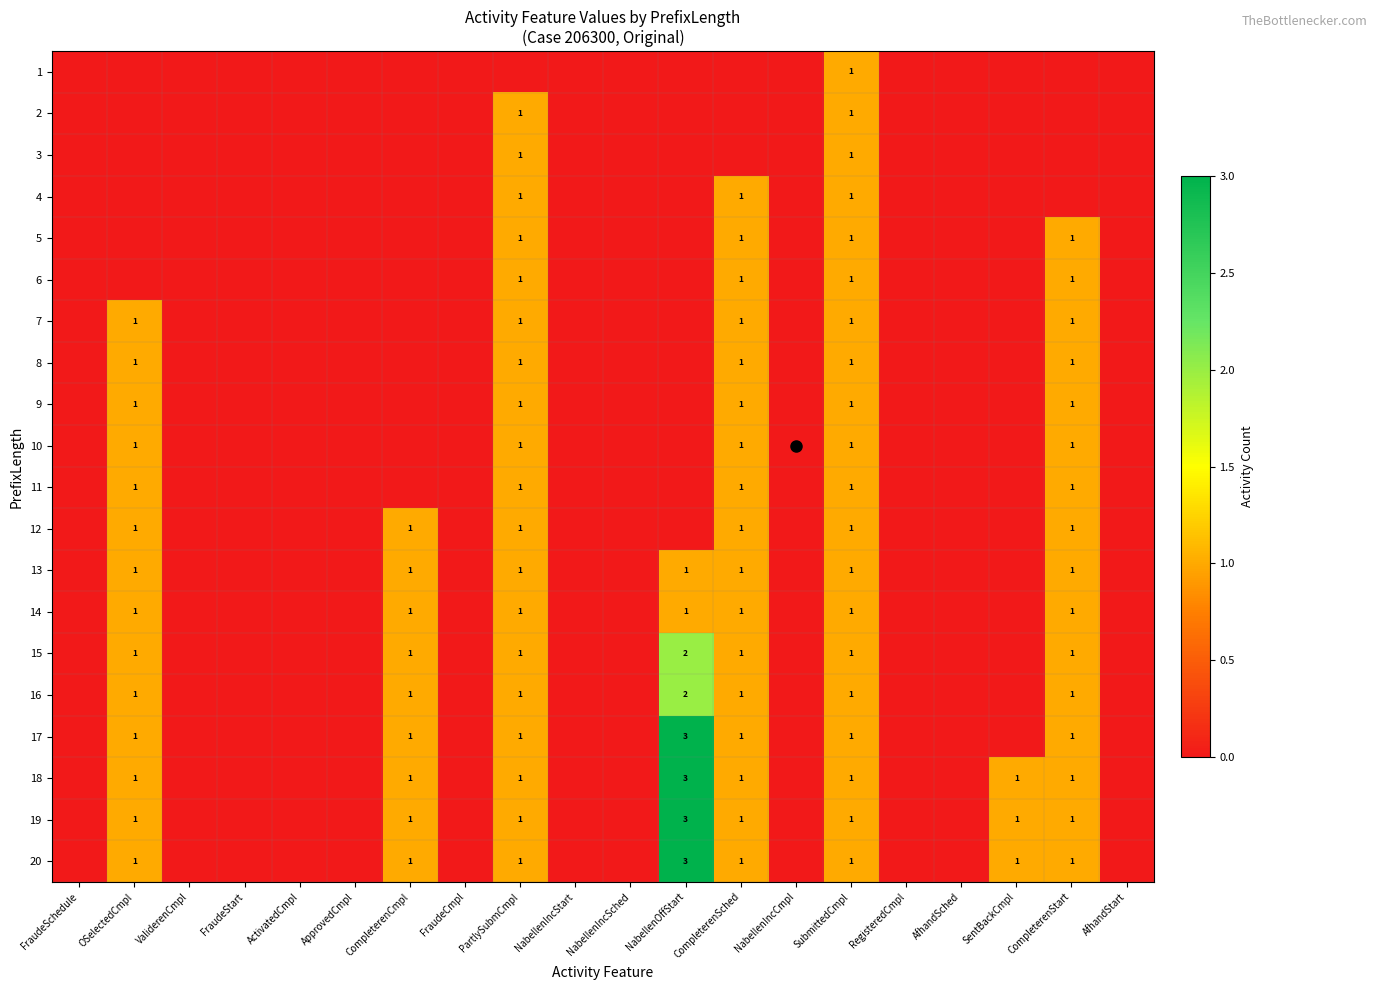

Which label corresponds to the smallest value in the chart?

FraudeSchedule